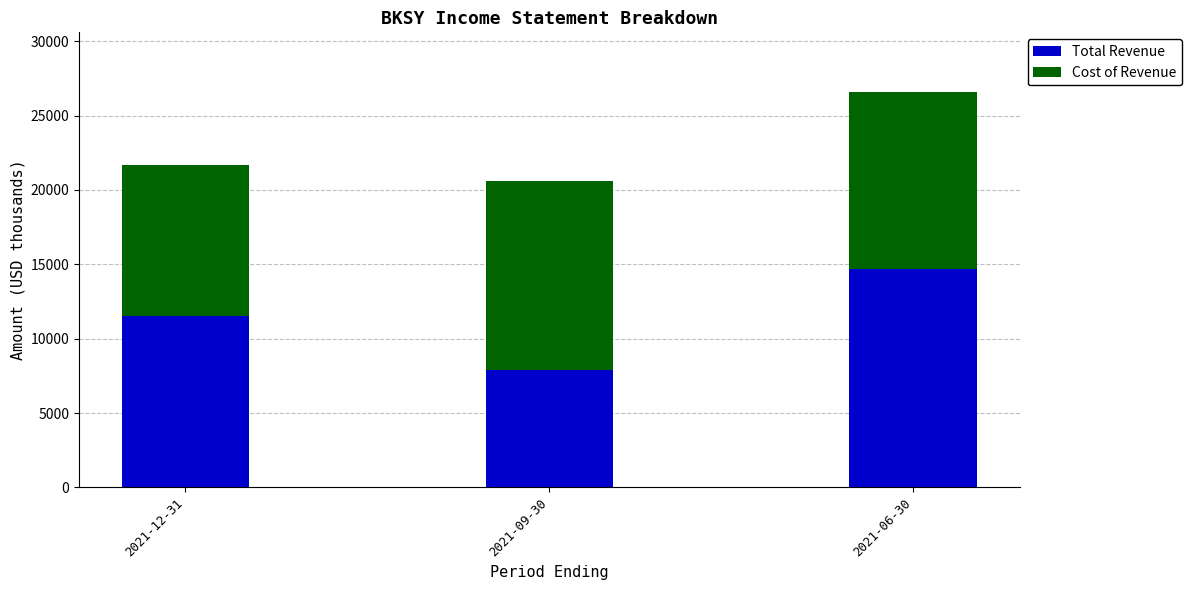

Reading left to right, transcribe the values for Total Revenue.

2021-12-31=11500	2021-09-30=7900	2021-06-30=14700